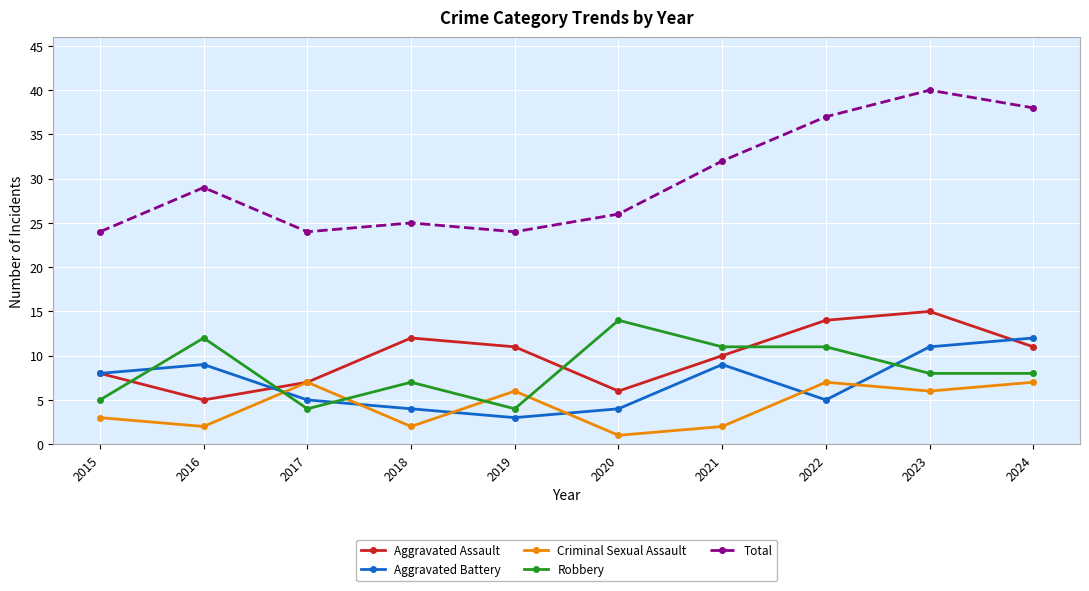

What is the difference between the maximum and minimum values in the Robbery series?

10